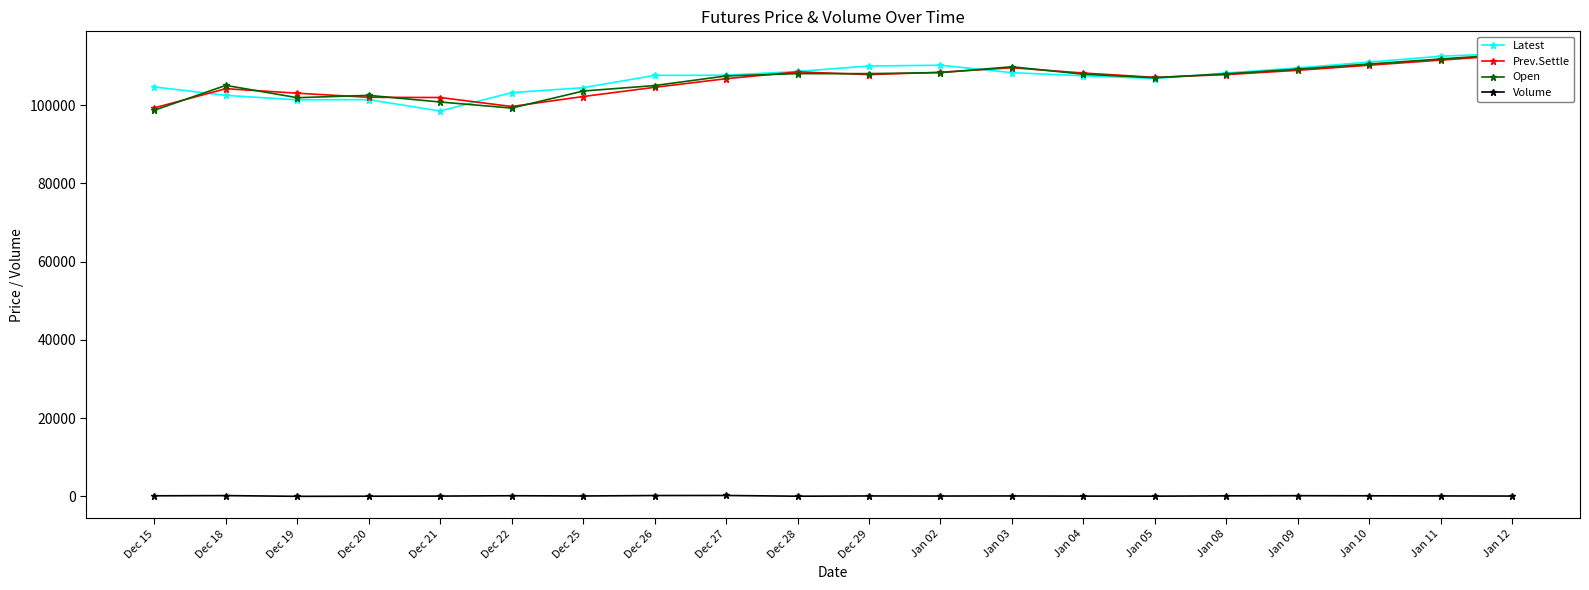

Where is the first local maximum for Volume?

Dec 18